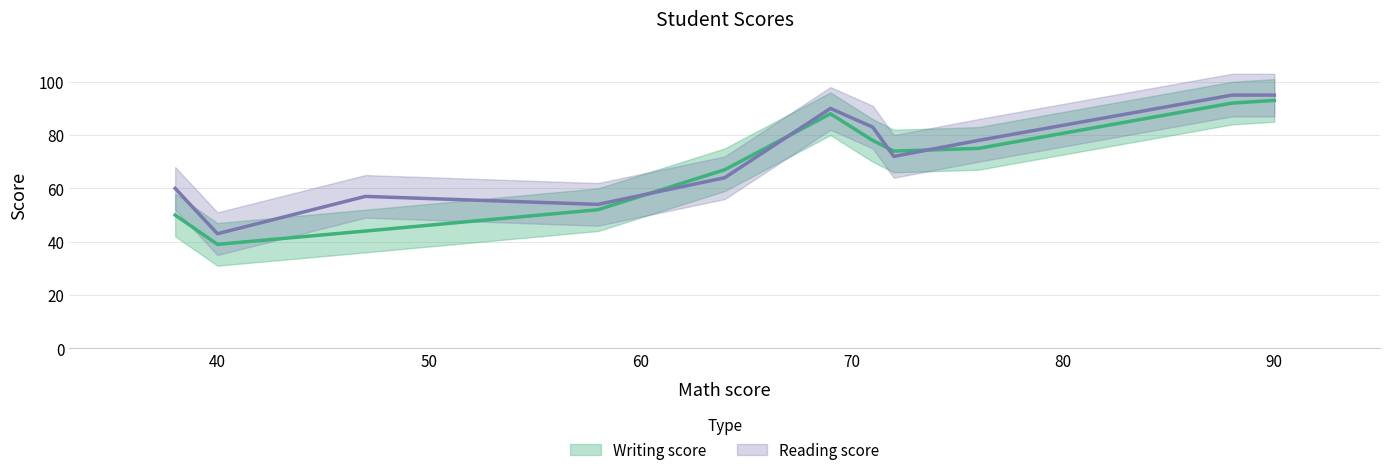

True or false: Writing score and Reading score cross at least once.

True